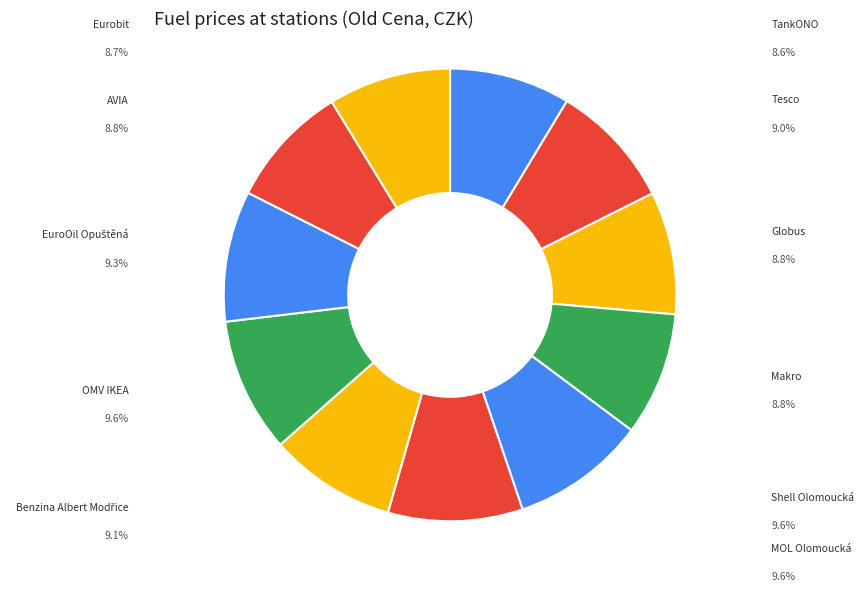

How many slices are in this pie chart?

11